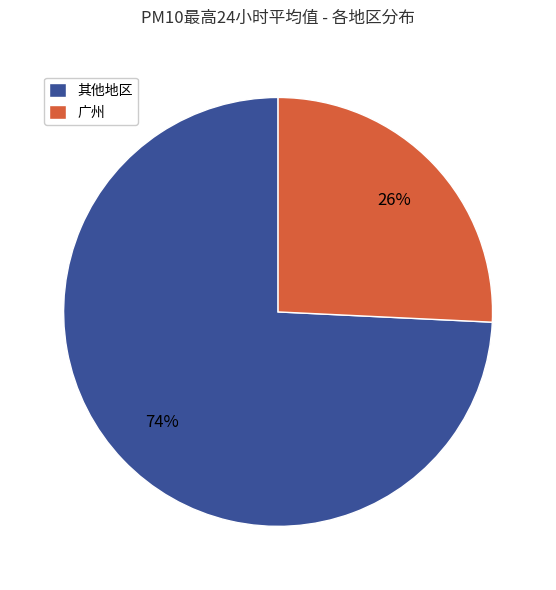

Is the sum of 其他地区 and 广州 greater than half?

Yes